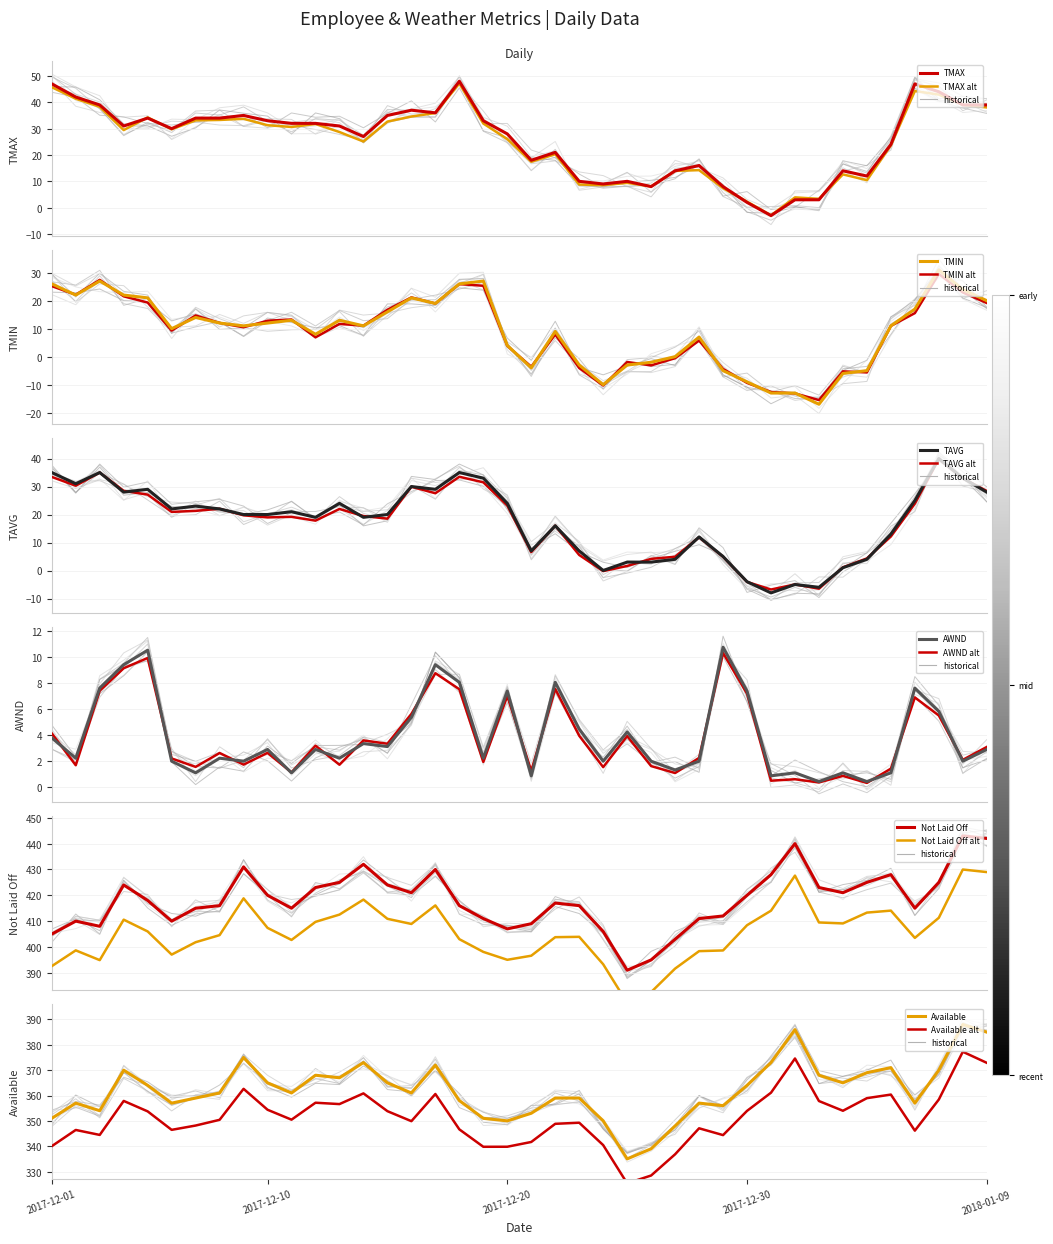

What is the spread (max minus min) of values at 2017-12-22?

408.9